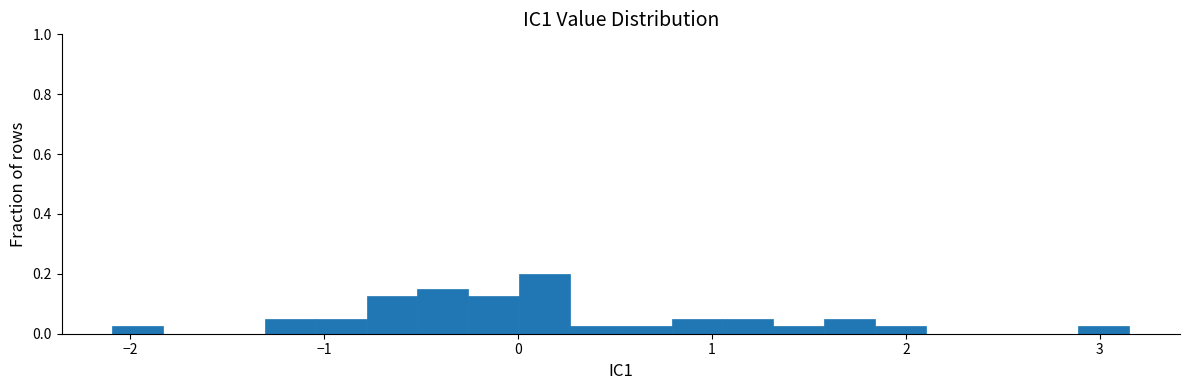

Read against the x-axis, roughly where is the centre of the tallest bar?

0.1